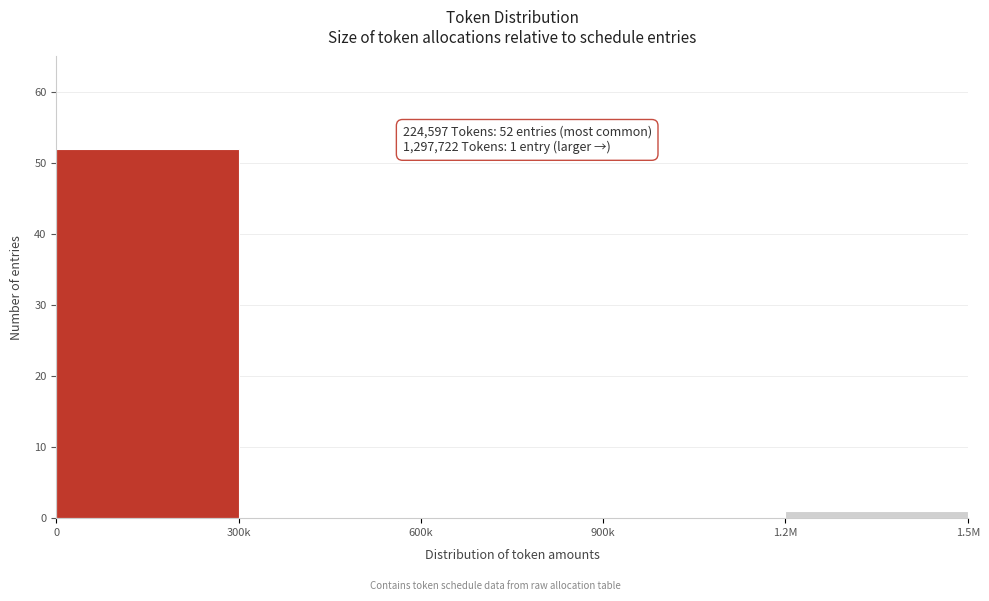

Reading left to right, transcribe all the data shown in this chart.

0=52	300k=0	600k=0	900k=0	1.2M=1